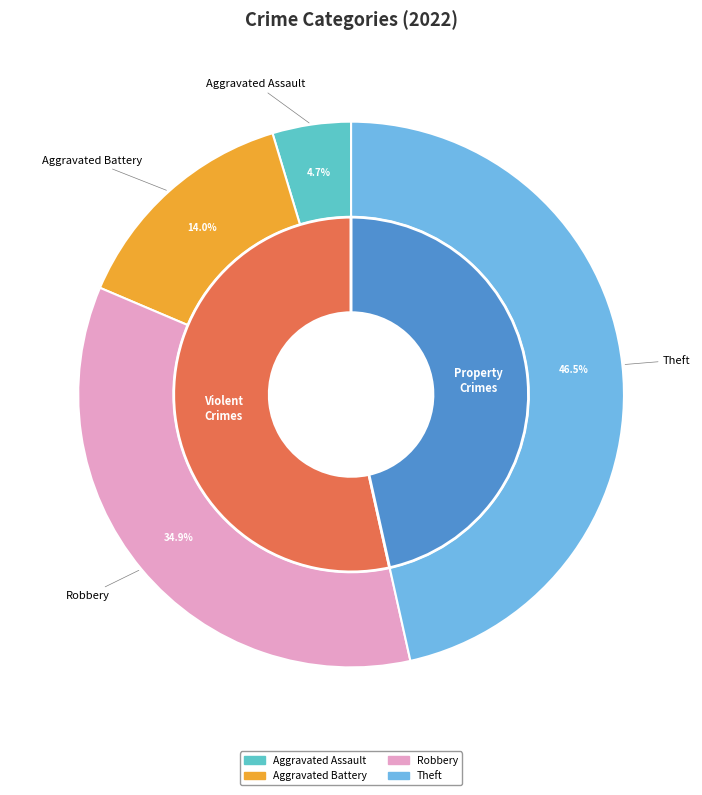

What percentage is the Robbery slice, to the nearest percent?

35%